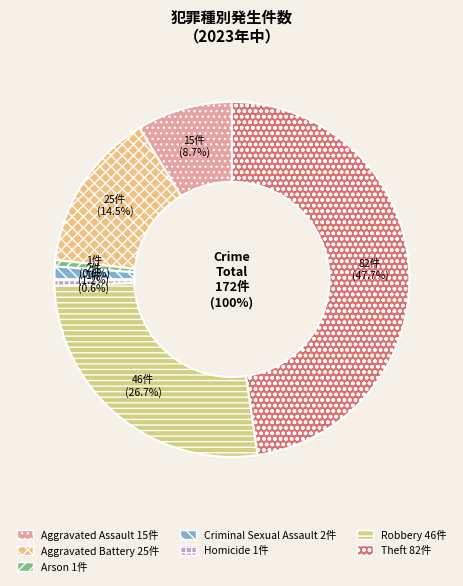

To the nearest percent, what portion does Aggravated Assault represent?

9%